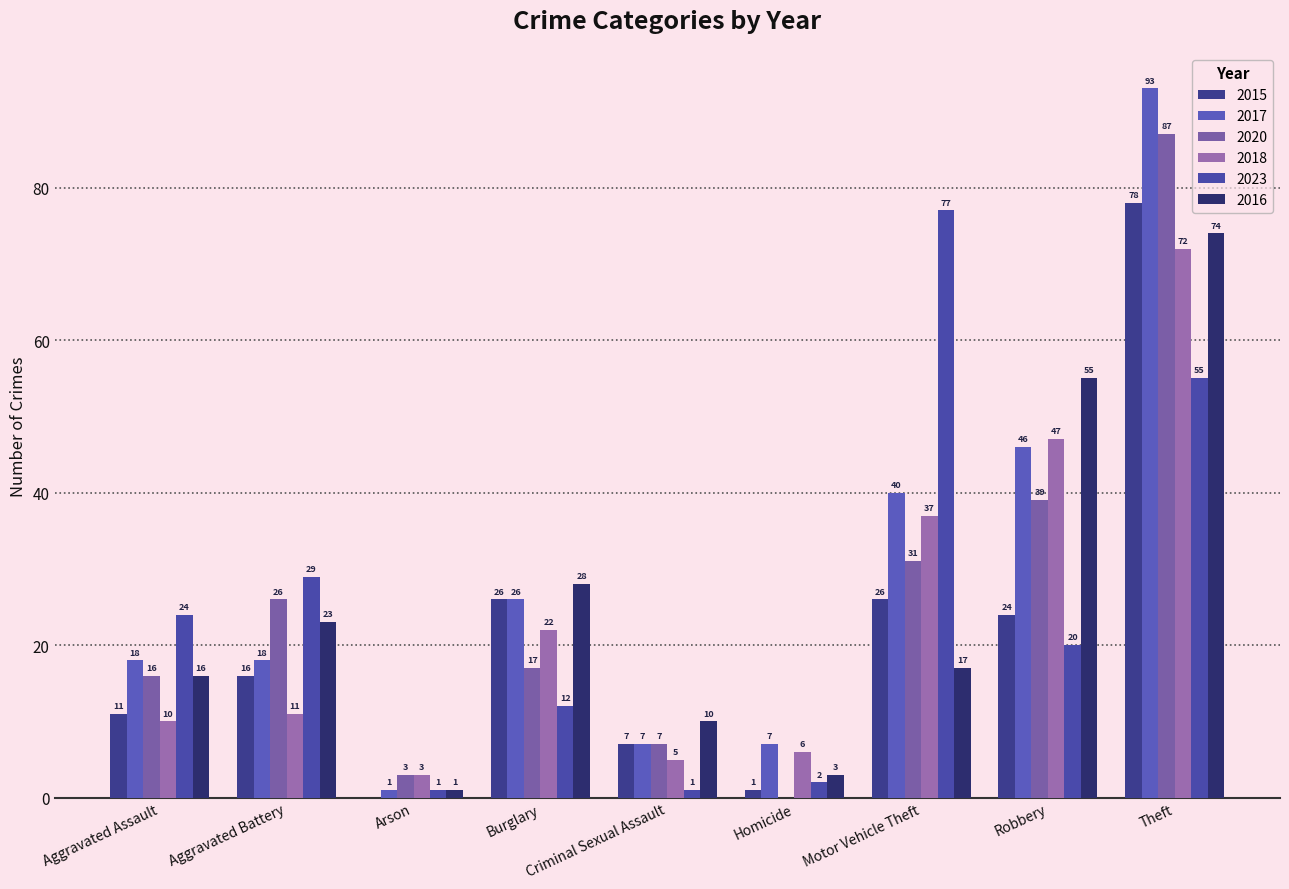

How many groups of bars are there?

9